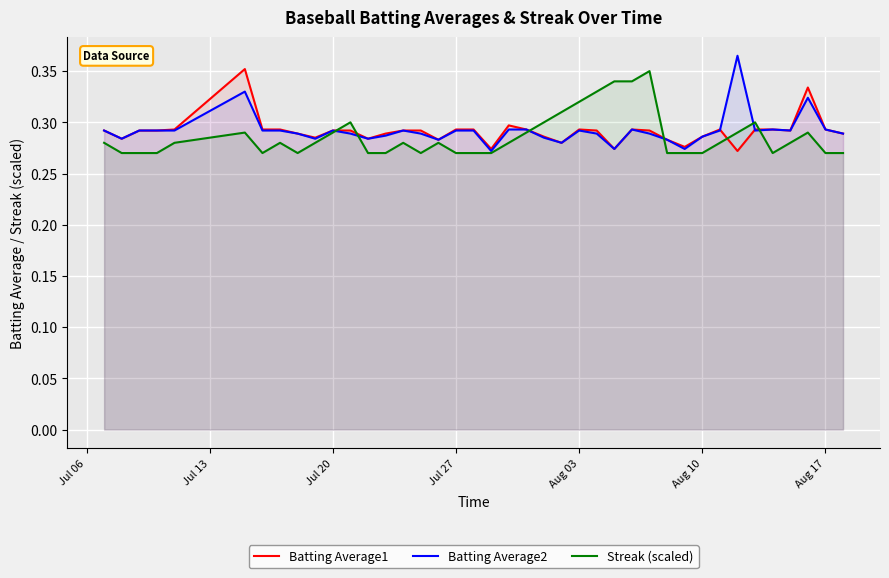

Is it true that Batting Average1 equals 0.1 at Jul 20?

False